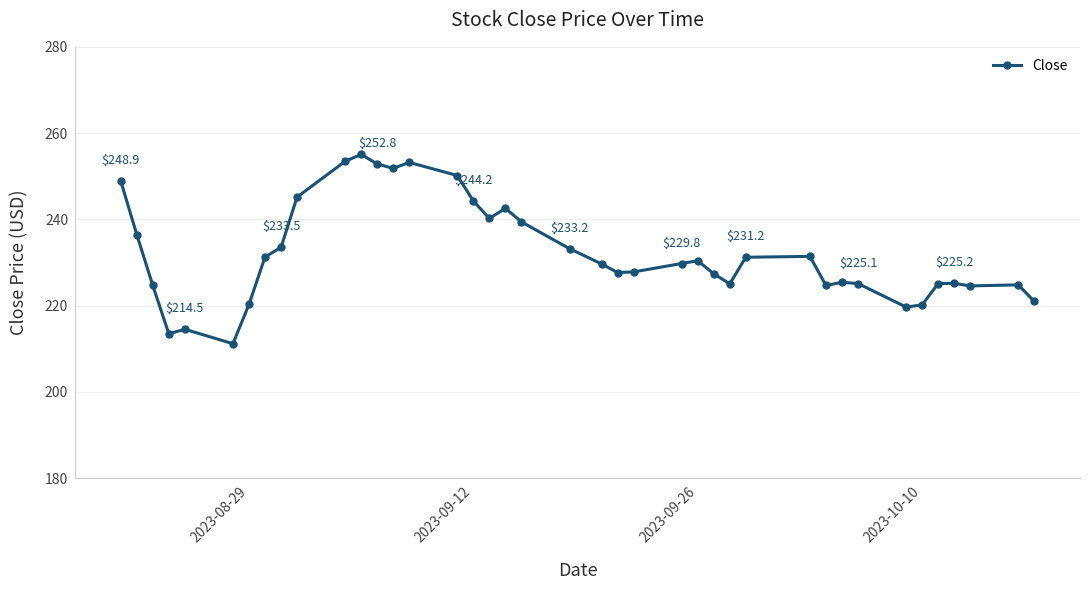

What is the value of the 34th point from the left?

219.7